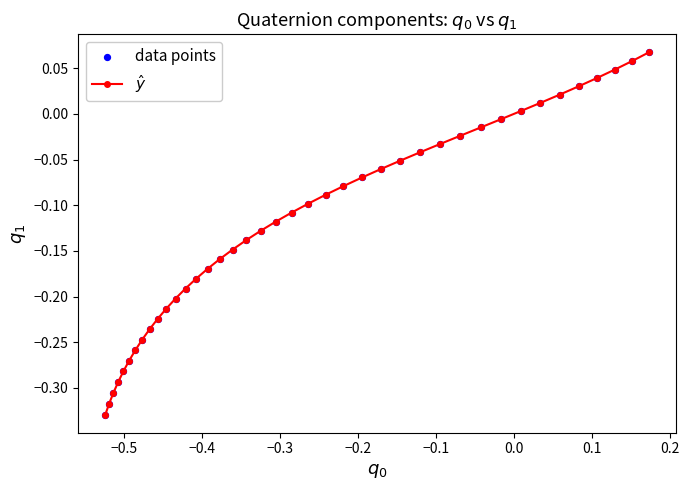

What is the difference between the maximum and minimum values?

0.4